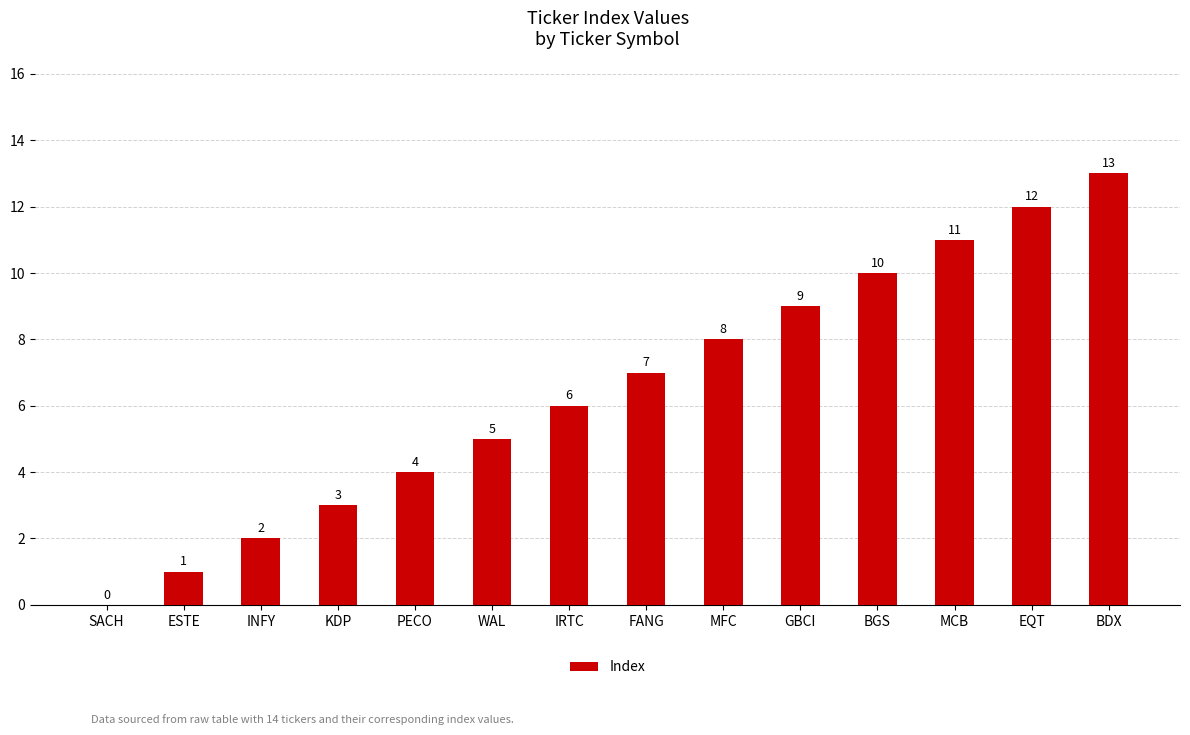

At which label is the value closest to 6?

IRTC